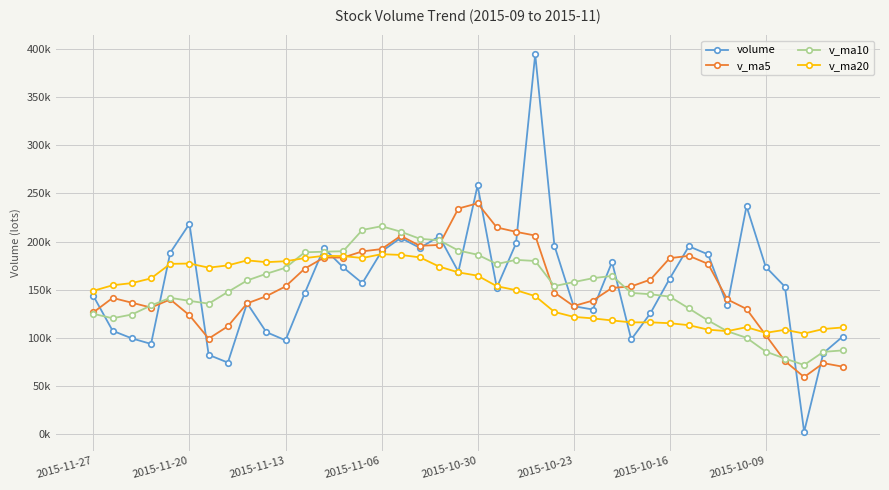

Is this an area chart (filled region under the line)?

No